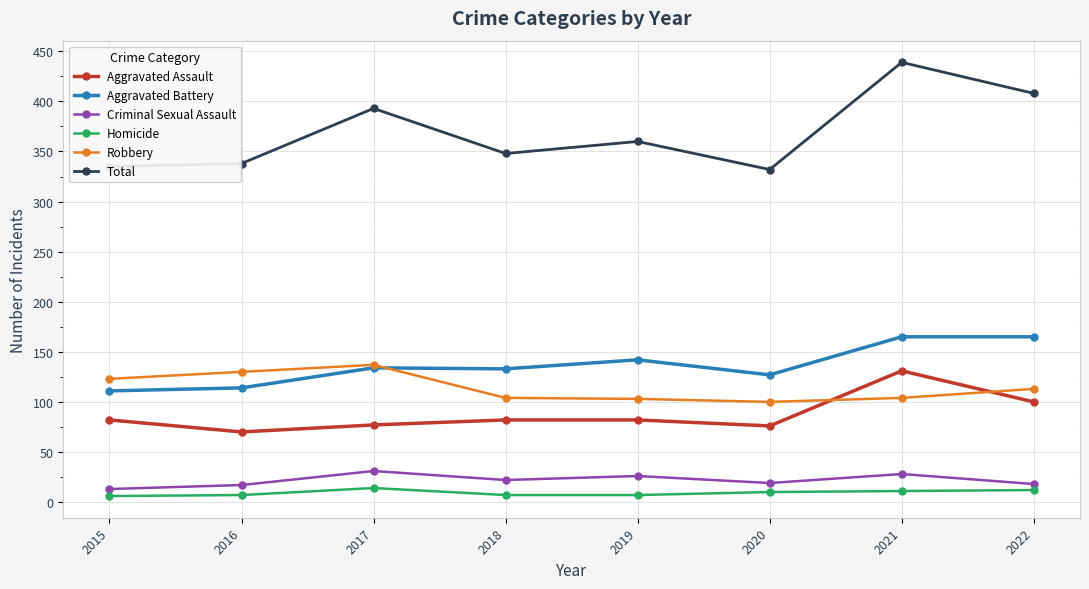

Read the Criminal Sexual Assault value at 2021.

28